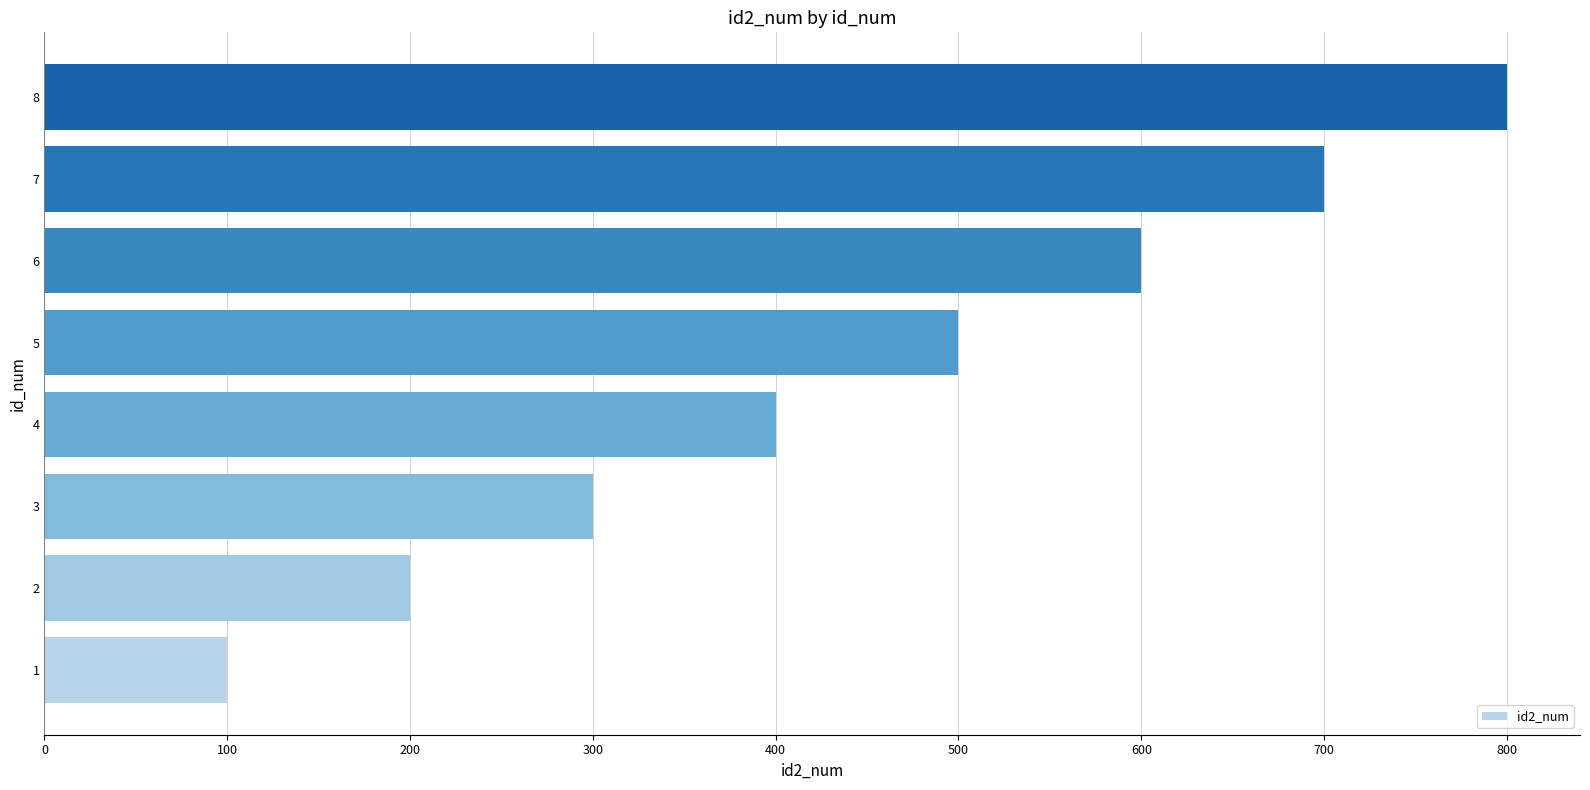

Rank the categories by value from lowest to highest.

1, 2, 3, 4, 5, 6, 7, 8